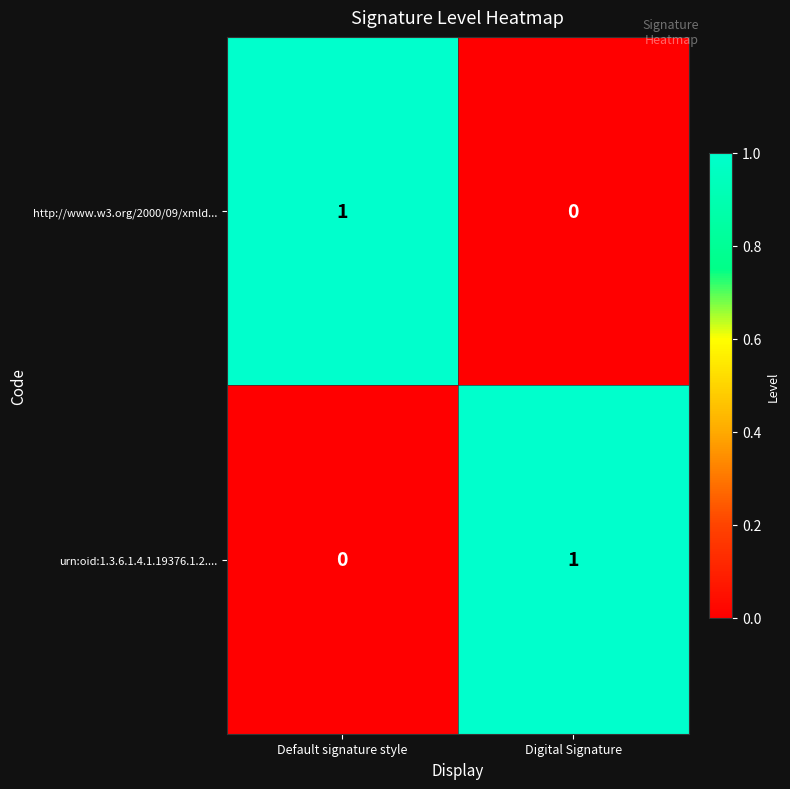

Reading left to right, extract all data points from this chart.

http://www.w3.org/2000/09/xmld...: Default signature style=1	Digital Signature=0
urn:oid:1.3.6.1.4.1.19376.1.2....: Default signature style=0	Digital Signature=1